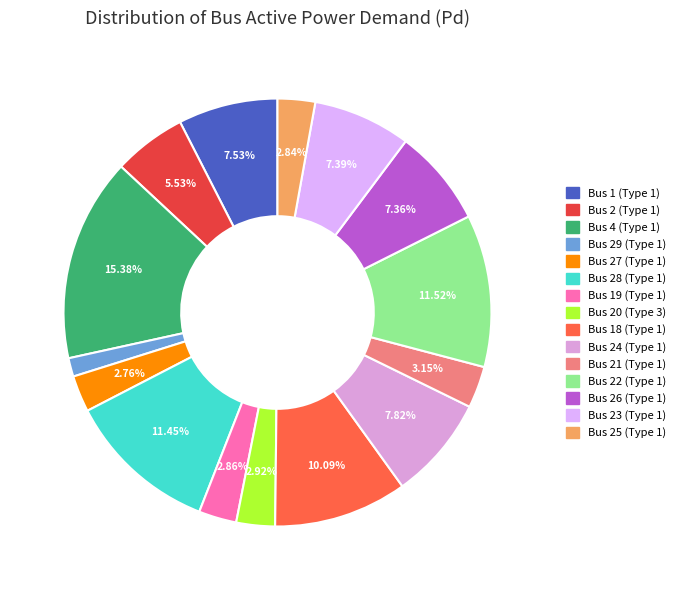

Is there a majority slice in this chart?

No